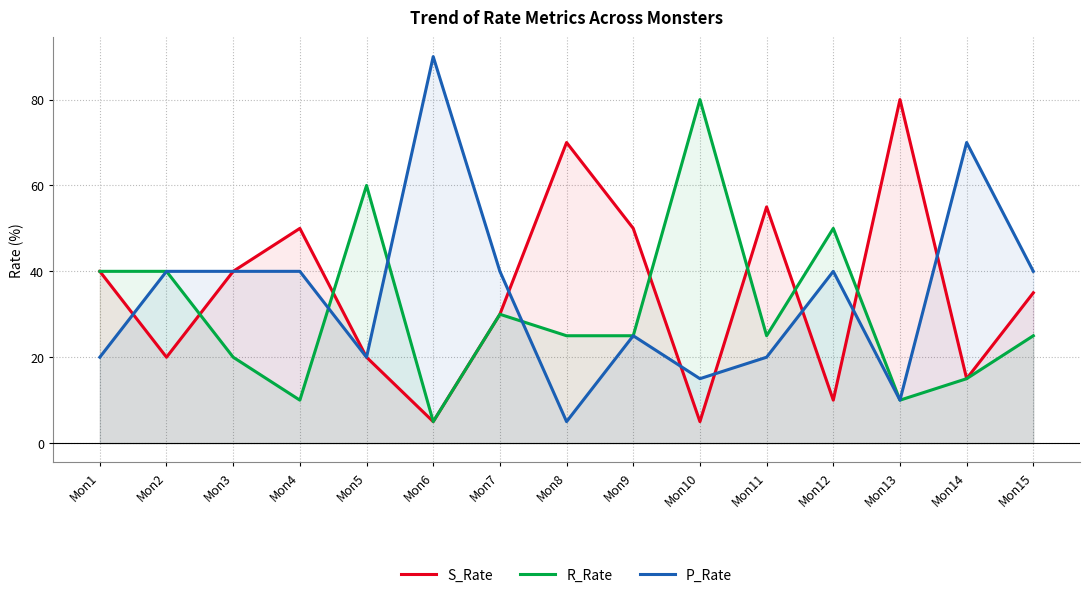

What is the difference between the S_Rate values at Mon3 and Mon11?

15